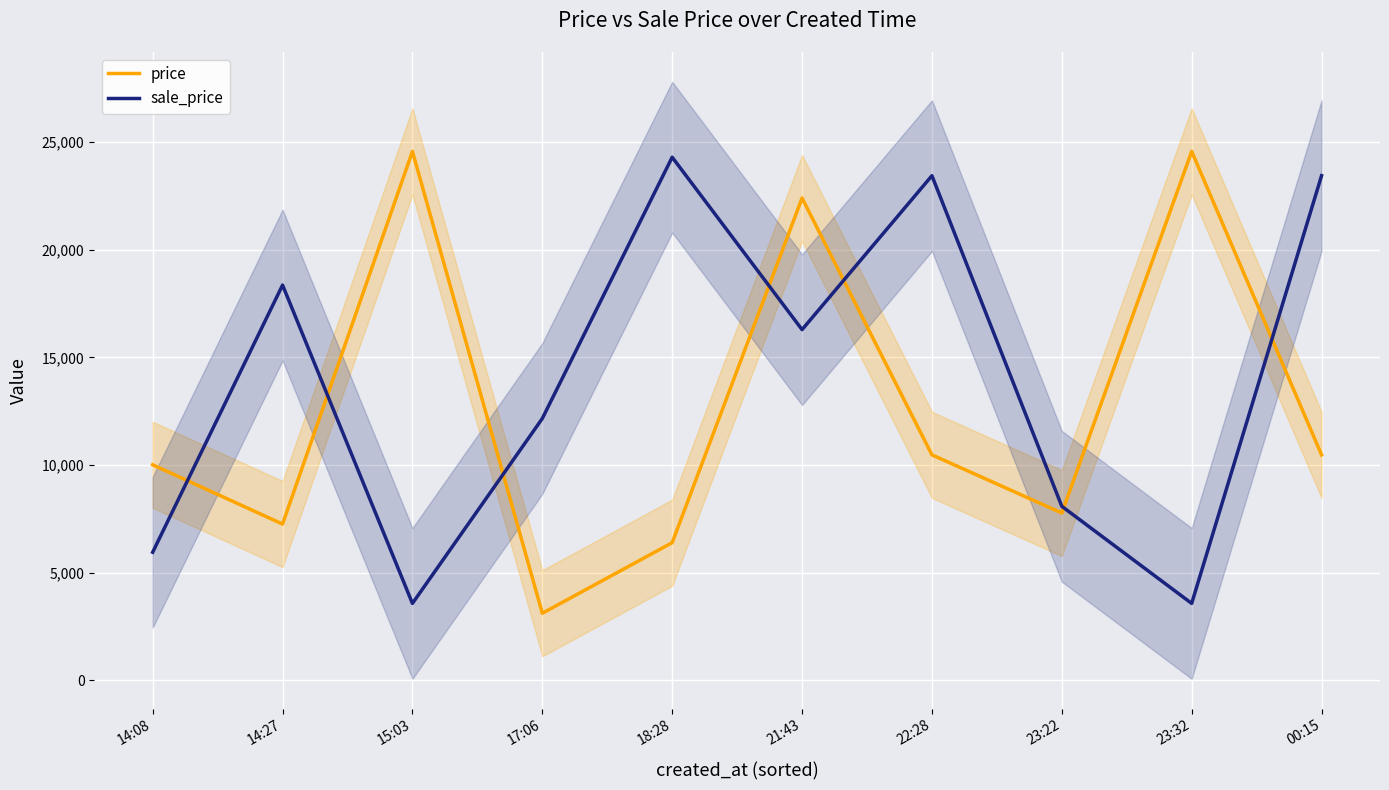

Reading left to right, what are all the values shown in this chart?

price: 14:08=10014	14:27=7261	15:03=24567	17:06=3119	18:28=6396	21:43=22400	22:28=10475	23:22=7774	23:32=24567	00:15=10475
sale_price: 14:08=5952	14:27=18360	15:03=3576	17:06=12163	18:28=24298	21:43=16290	22:28=23440	23:22=8086	23:32=3576	00:15=23440